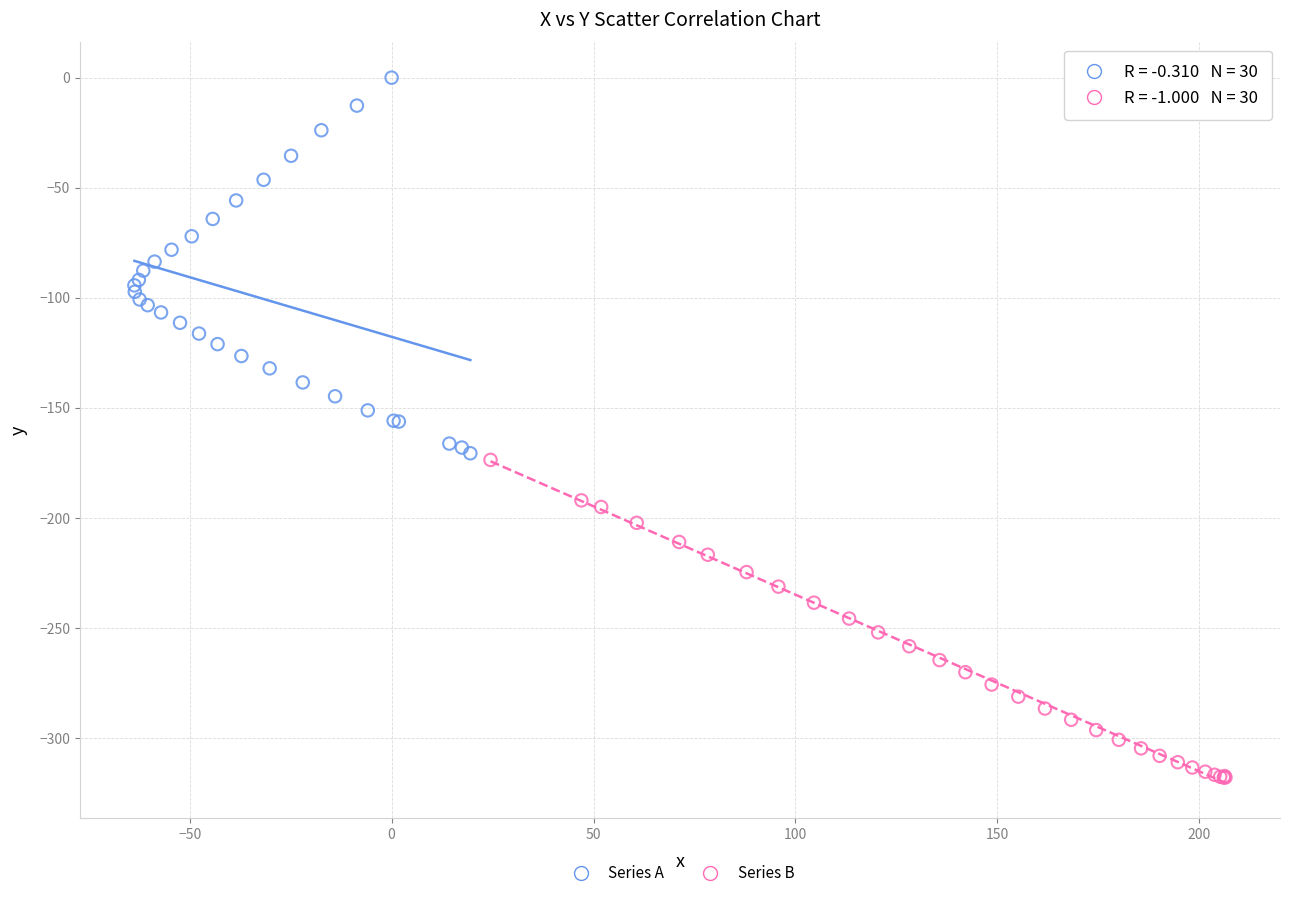

Which series contains the highest Y value?

Series A